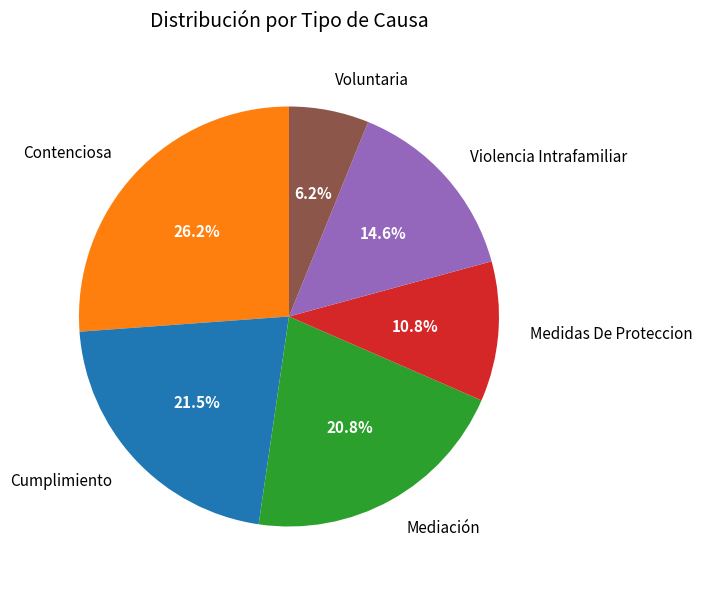

To the nearest percent, what is the average slice percentage?

17%